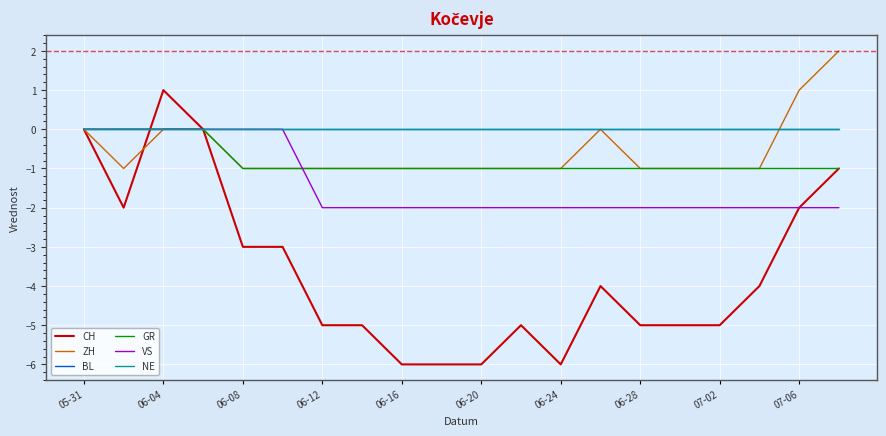

Does the chart have visible grid lines?

Yes